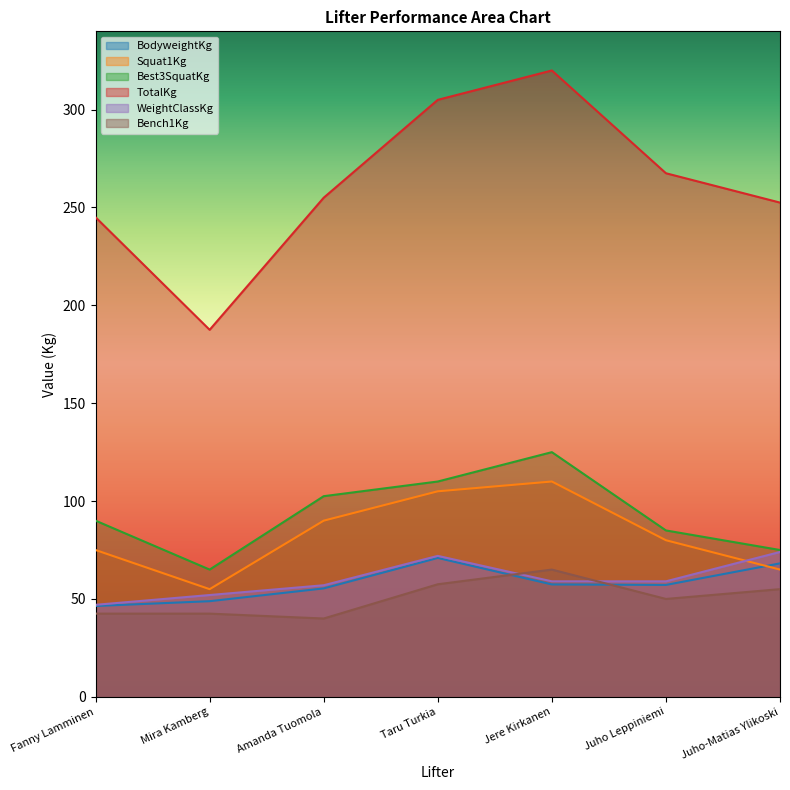

What is the difference between the maximum and second lowest values in the BodyweightKg series?

22.1